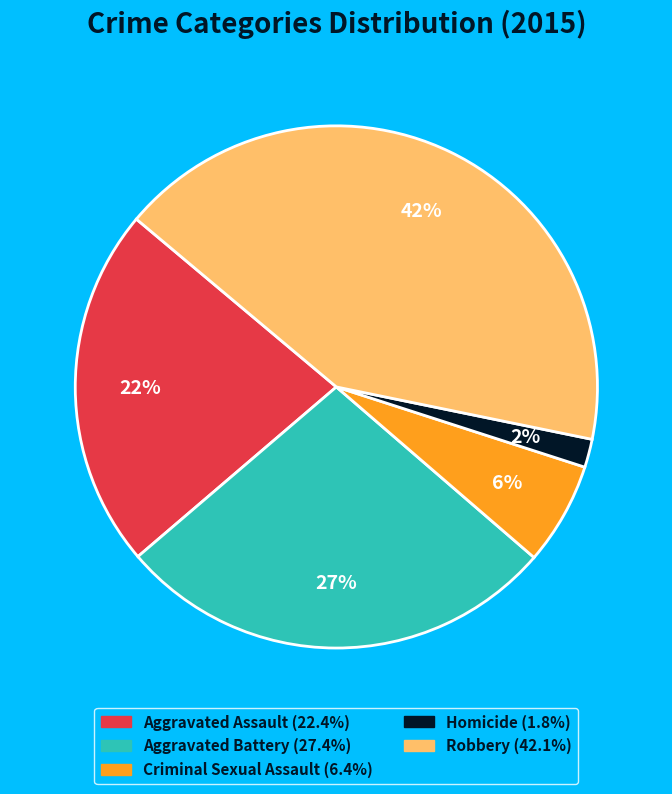

Which slice is the largest?

Robbery